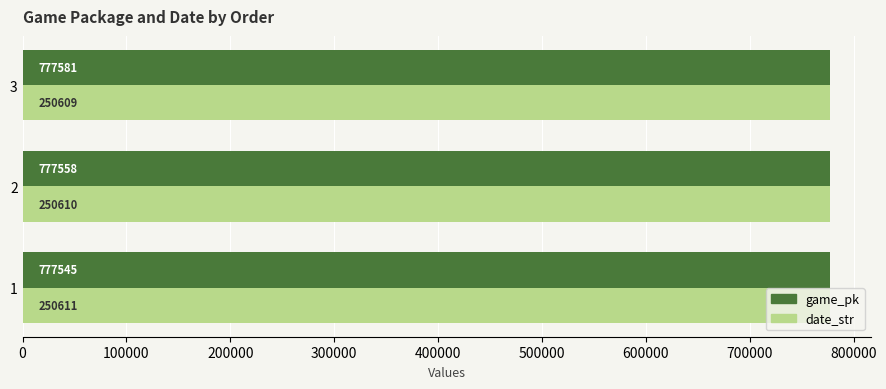

What is the minimum value shown in the chart?

777545.0